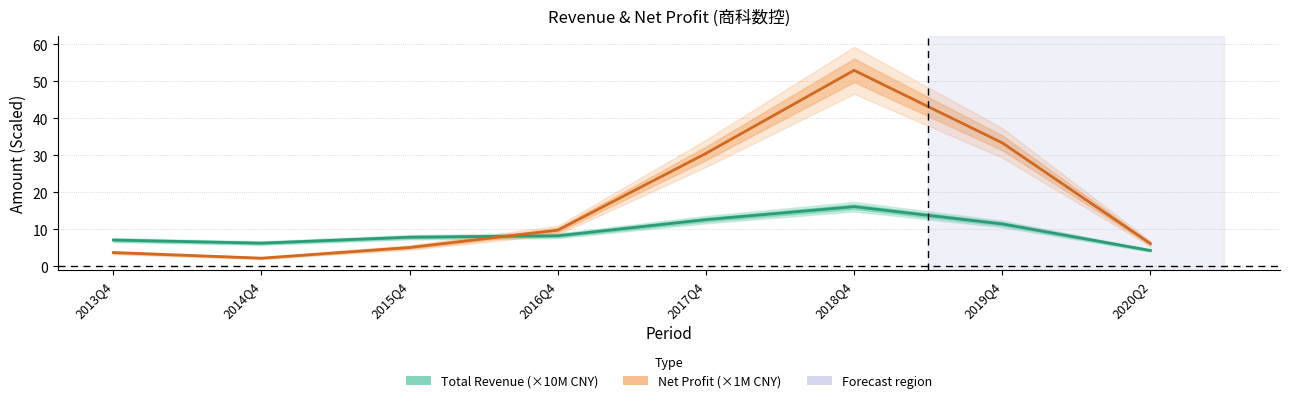

In Net Profit (×1M CNY), how many points are higher than both neighbors (excluding endpoints)?

1